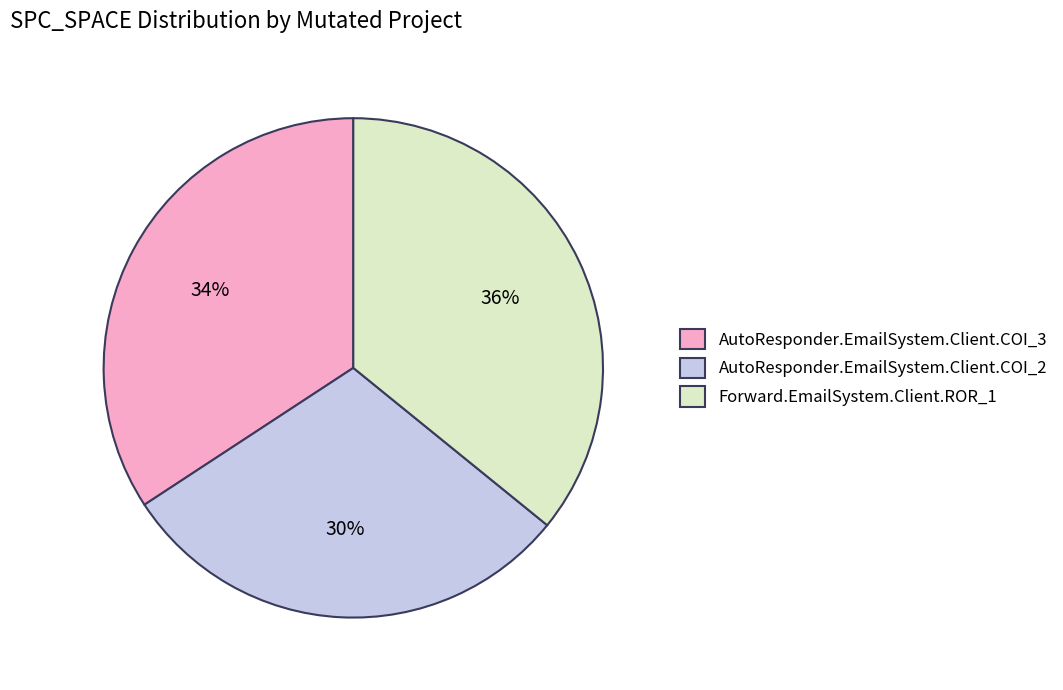

The Forward.EmailSystem.Client.ROR_1 slice represents 36% of the pie. True or false?

True